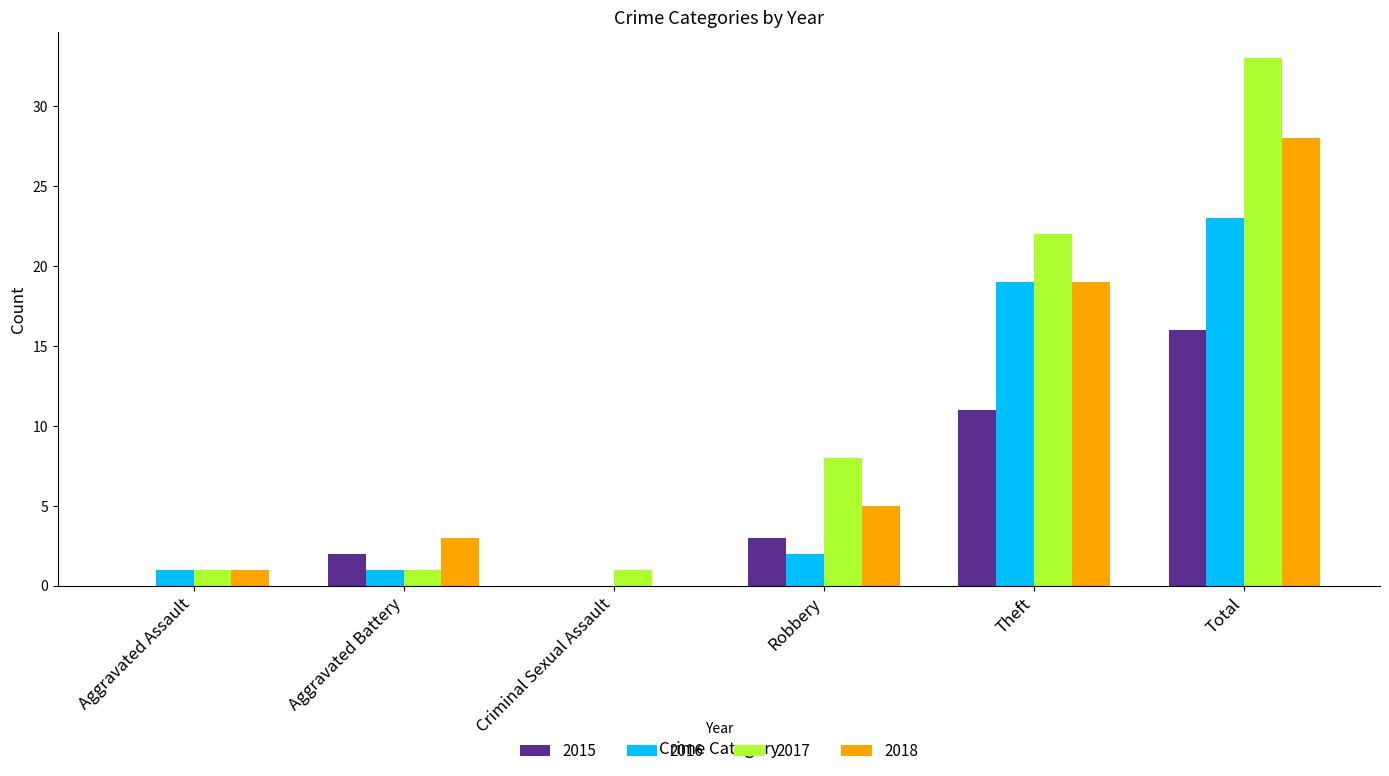

What is the sum of the 2016 values at Robbery and Theft?

21